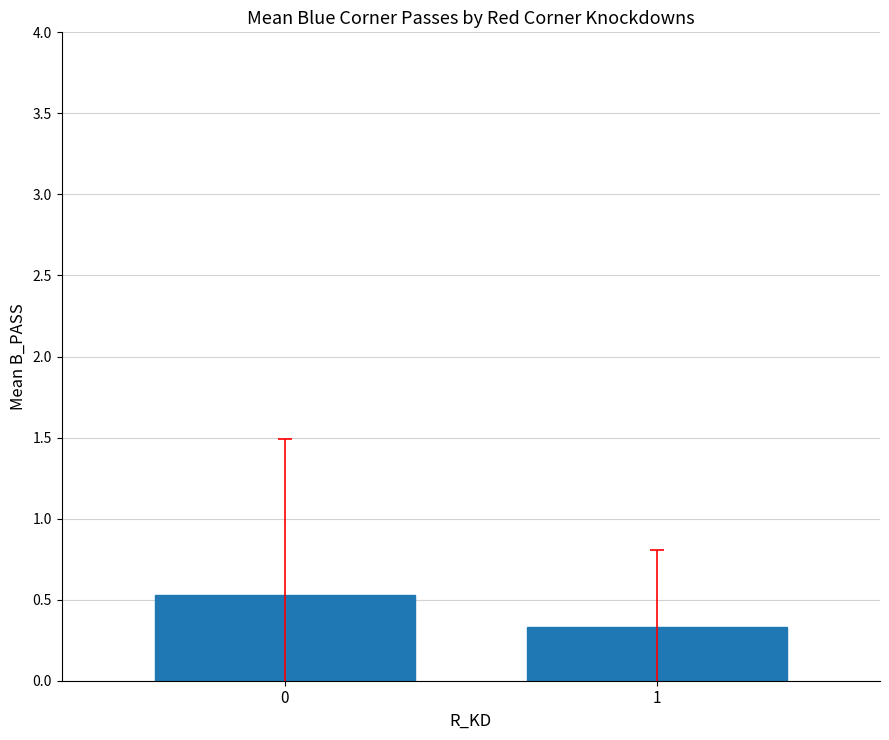

What is the sum of all values?

0.9